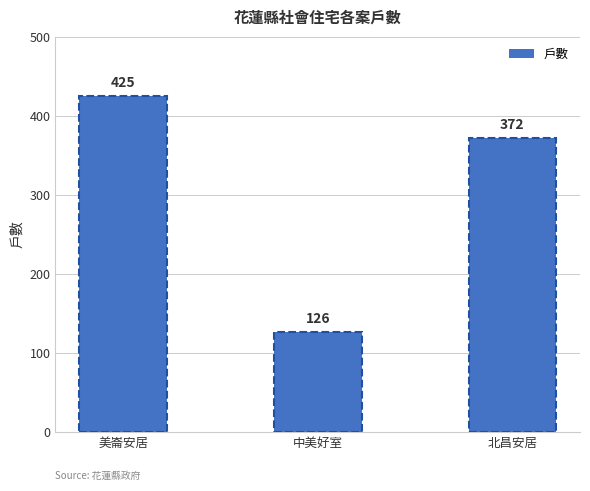

Count the values in the range 126 to 425.

3